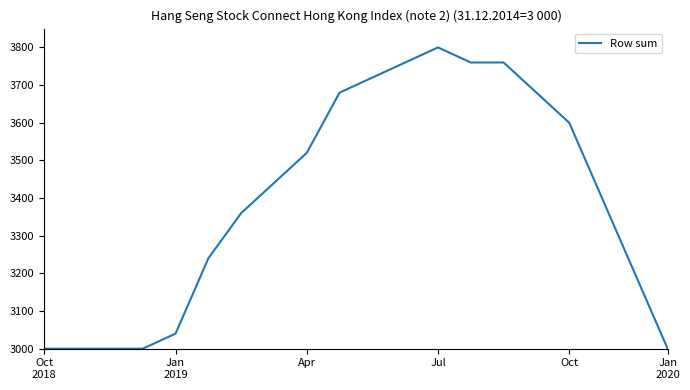

What is the difference between the maximum and minimum values?

800